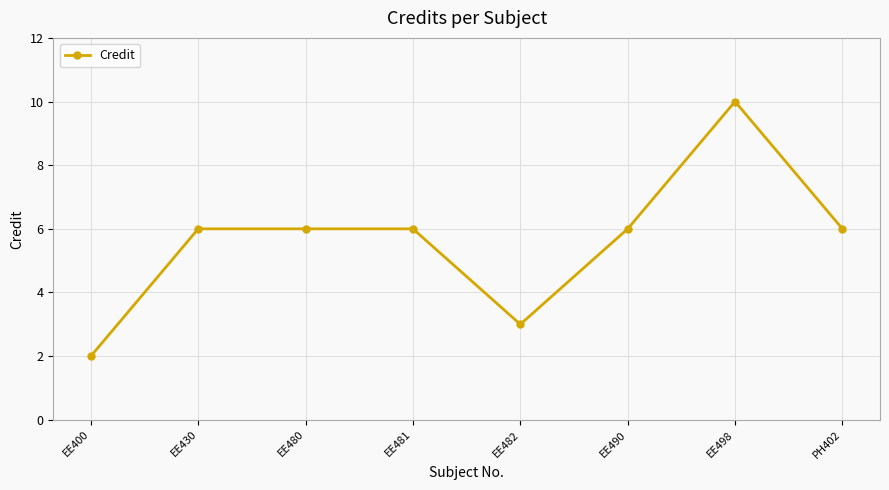

Approximately how many times larger is the value at EE430 compared to EE482?

2.0